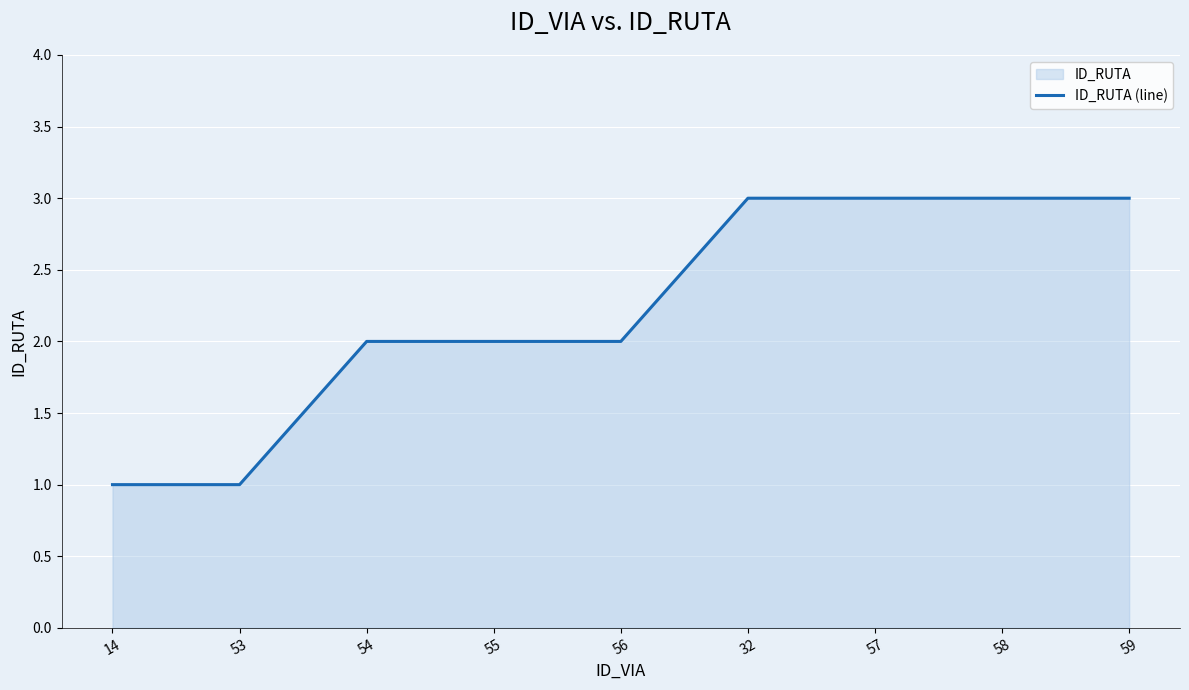

How many data points does each series have?

9